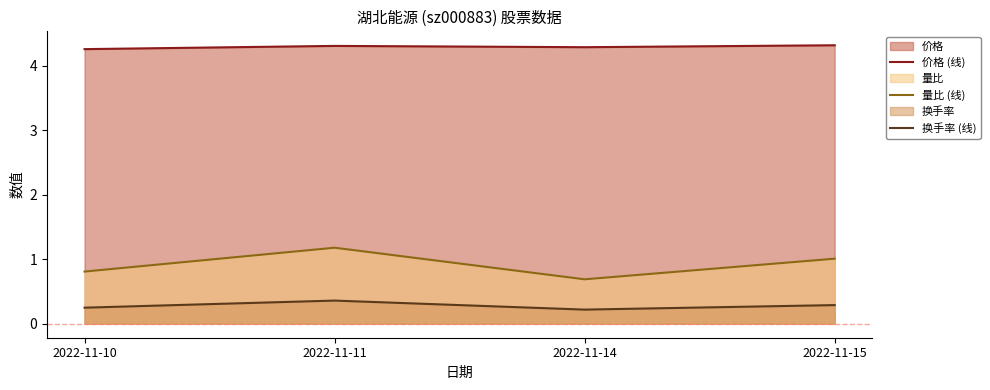

Which series changed the most between 2022-11-11 and 2022-11-15?

量比 (线)